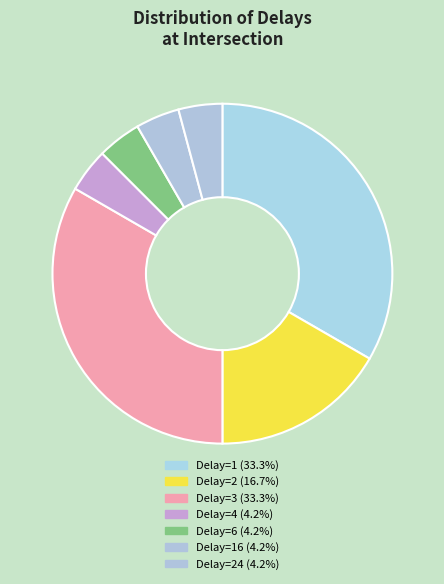

How many slices are in this pie chart?

7